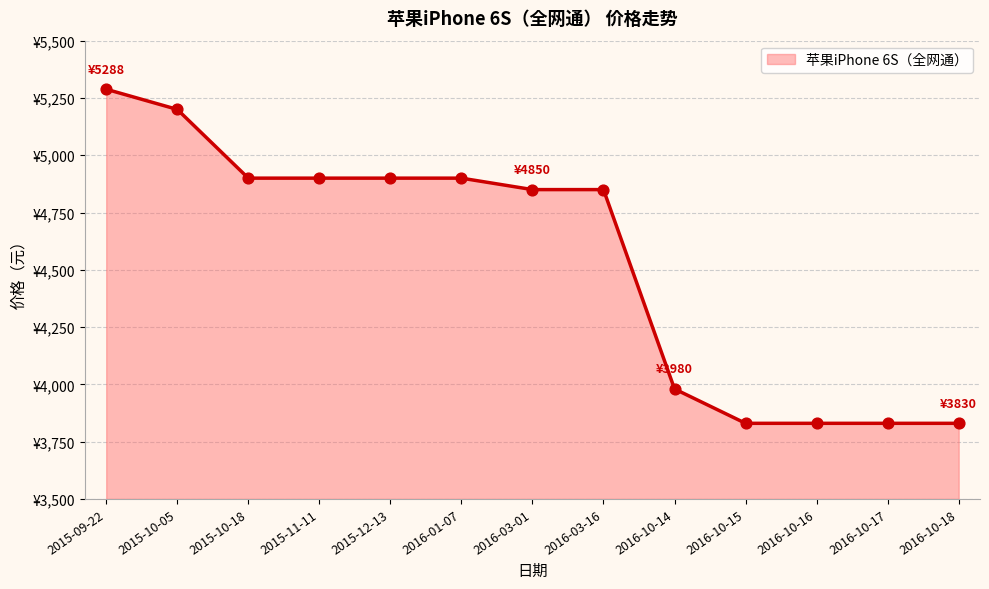

Between 2016-10-18 and 2015-09-22, which is larger?

2015-09-22